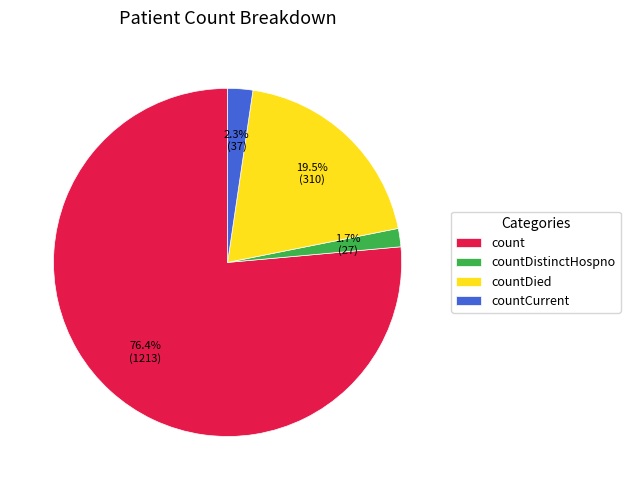

What portion of the pie excludes countDied?

80.5%